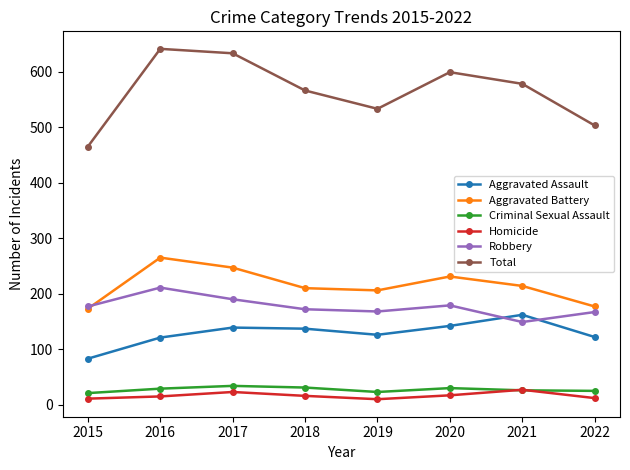

Where is the first local minimum for Total?

2019